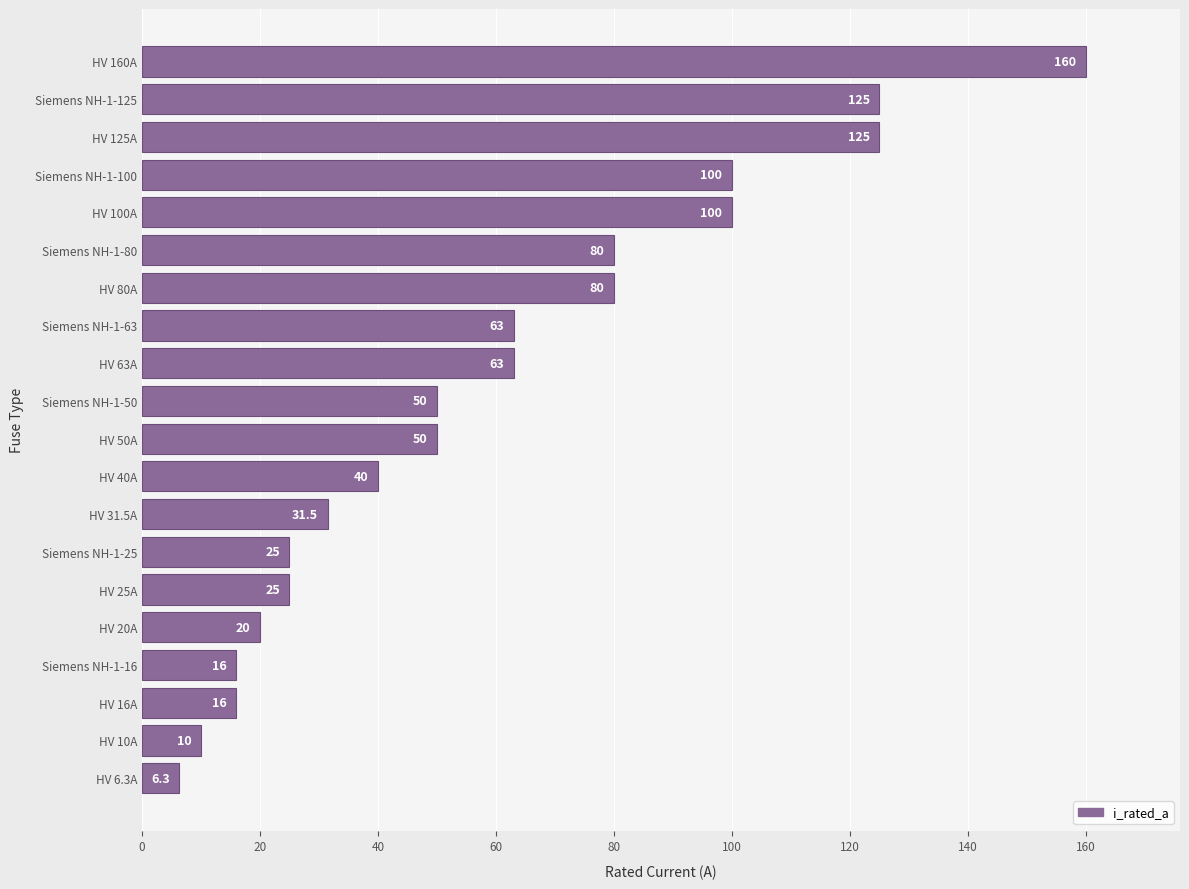

What is the smallest value displayed?

6.3